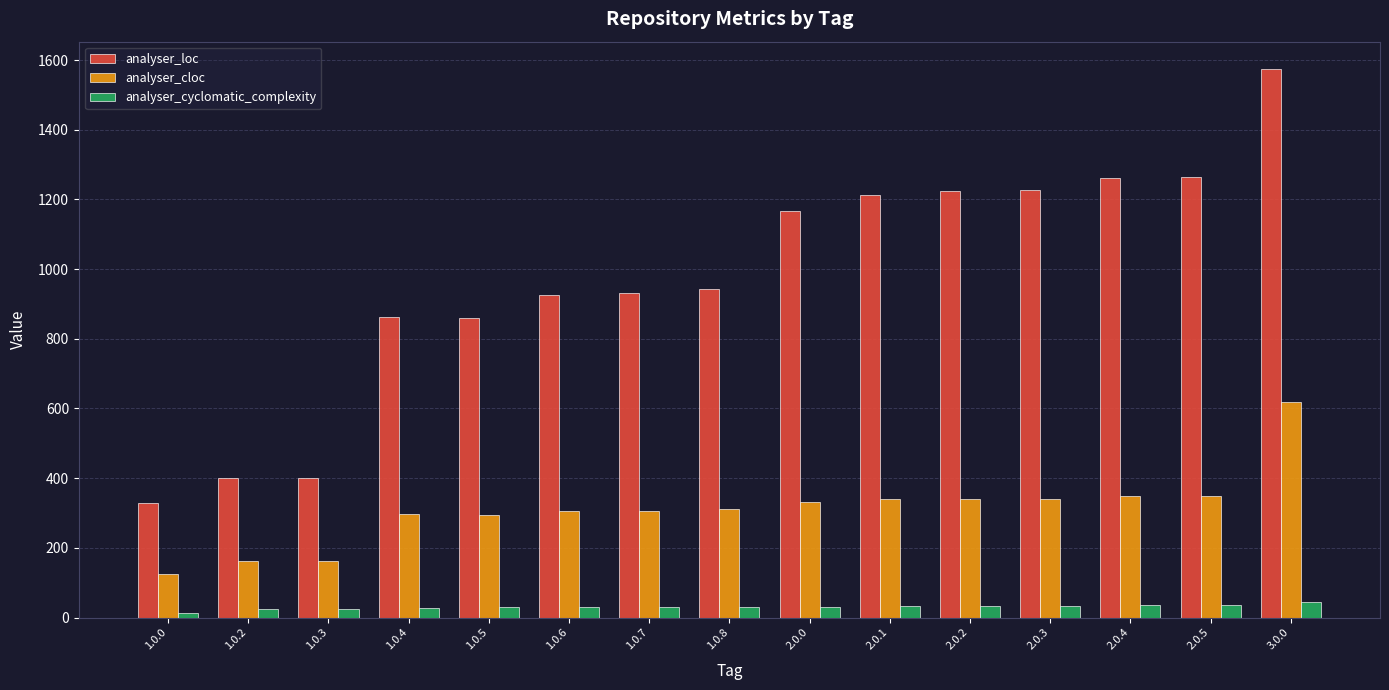

What is the label of the 15th bar from the left?

3.0.0